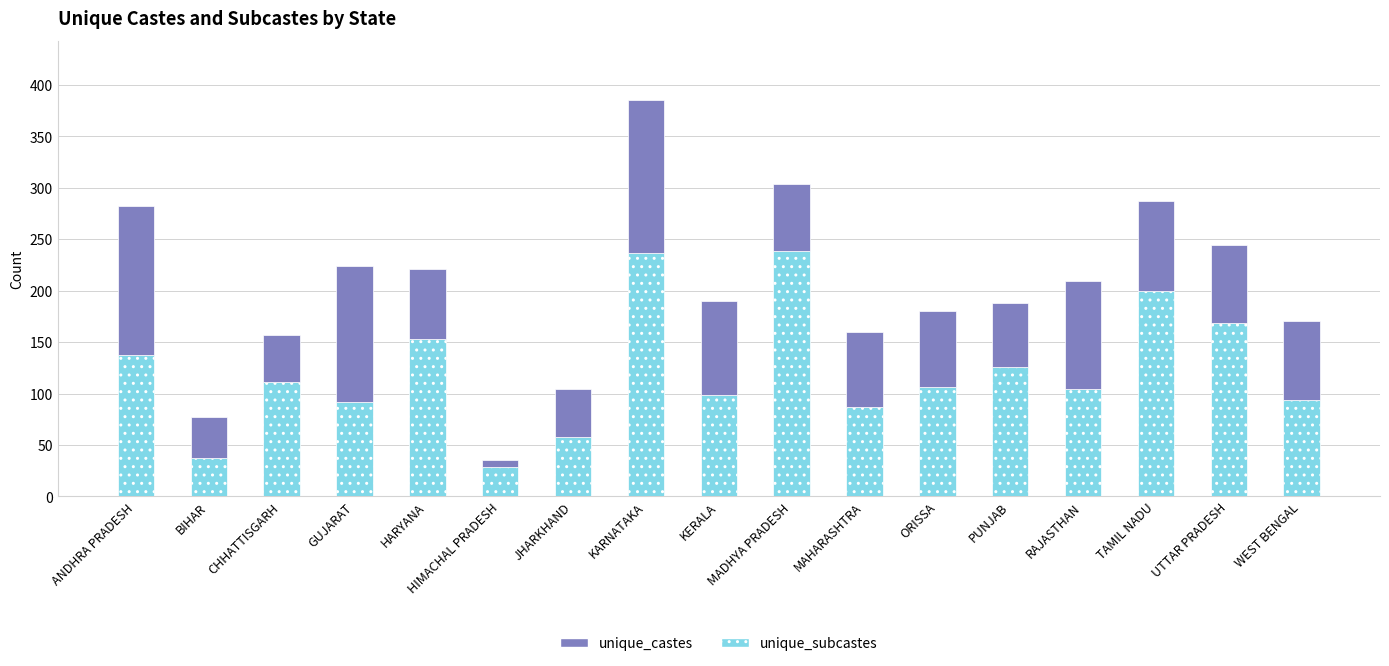

What is the total value across all series at PUNJAB?

188